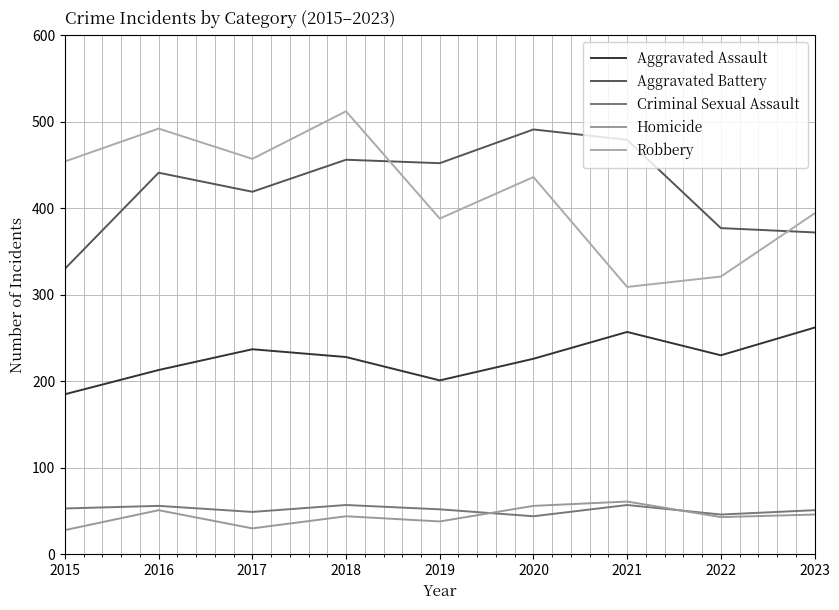

At which category does Homicide reach its first local peak?

2016